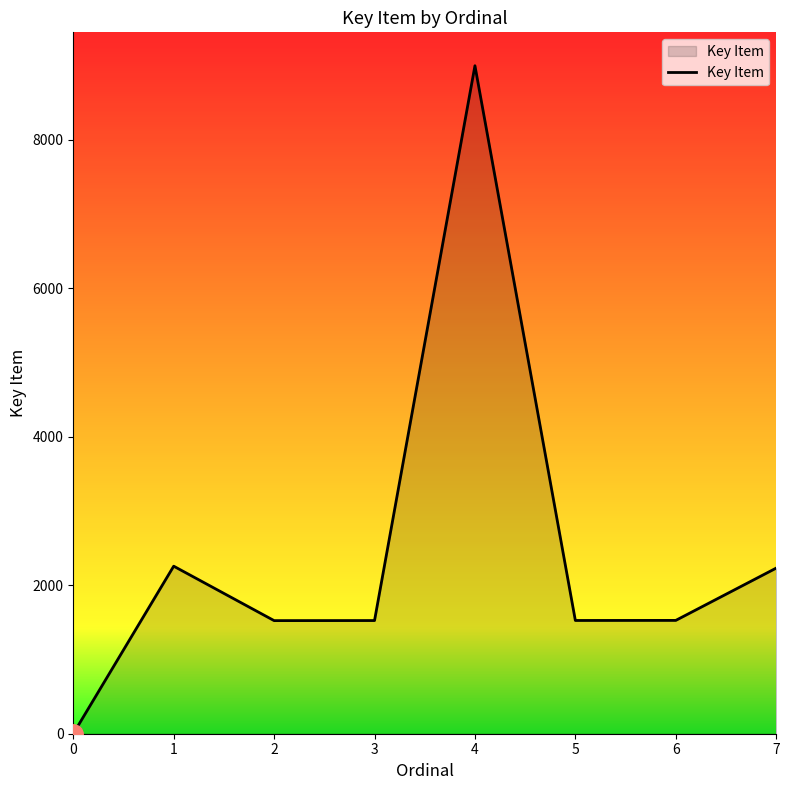

True or false: the data shows 1523 at 2.

True